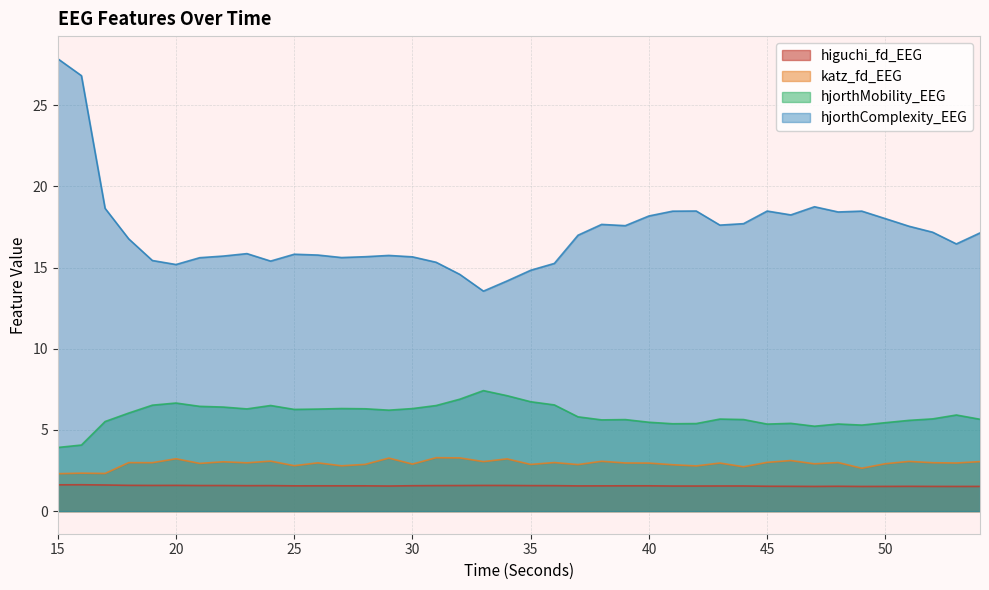

Reading left to right, what are all the values shown in this chart?

higuchi_fd_EEG: 15=1.6	16=1.6	17=1.6	18=1.6	19=1.6	20=1.6	21=1.6	22=1.6	23=1.6	24=1.6	25=1.6	26=1.6	27=1.6	28=1.6	29=1.5	30=1.6	31=1.6	32=1.6	33=1.6	34=1.6	35=1.6	36=1.6	37=1.6	38=1.6	39=1.6	40=1.6	41=1.5	42=1.5	43=1.5	44=1.5	45=1.5	46=1.5	47=1.5	48=1.5	49=1.5	50=1.5	51=1.5	52=1.5	53=1.5	54=1.5
katz_fd_EEG: 15=2.3	16=2.3	17=2.3	18=3.0	19=3.0	20=3.2	21=2.9	22=3.0	23=3.0	24=3.1	25=2.8	26=3.0	27=2.8	28=2.9	29=3.3	30=2.9	31=3.3	32=3.3	33=3.0	34=3.2	35=2.9	36=3.0	37=2.9	38=3.1	39=3.0	40=3.0	41=2.9	42=2.8	43=3.0	44=2.7	45=3.0	46=3.1	47=2.9	48=3.0	49=2.6	50=2.9	51=3.1	52=3.0	53=3.0	54=3.0
hjorthMobility_EEG: 15=3.9	16=4.1	17=5.5	18=6.0	19=6.5	20=6.7	21=6.5	22=6.4	23=6.3	24=6.5	25=6.3	26=6.3	27=6.3	28=6.3	29=6.2	30=6.3	31=6.5	32=6.9	33=7.4	34=7.1	35=6.7	36=6.5	37=5.8	38=5.6	39=5.6	40=5.5	41=5.4	42=5.4	43=5.7	44=5.6	45=5.4	46=5.4	47=5.2	48=5.4	49=5.3	50=5.4	51=5.6	52=5.7	53=5.9	54=5.7
hjorthComplexity_EEG: 15=27.9	16=26.8	17=18.7	18=16.8	19=15.4	20=15.2	21=15.6	22=15.7	23=15.9	24=15.4	25=15.8	26=15.8	27=15.6	28=15.7	29=15.7	30=15.7	31=15.3	32=14.6	33=13.6	34=14.2	35=14.8	36=15.3	37=17.0	38=17.7	39=17.6	40=18.2	41=18.5	42=18.5	43=17.6	44=17.7	45=18.5	46=18.2	47=18.7	48=18.4	49=18.5	50=18.0	51=17.5	52=17.2	53=16.5	54=17.1